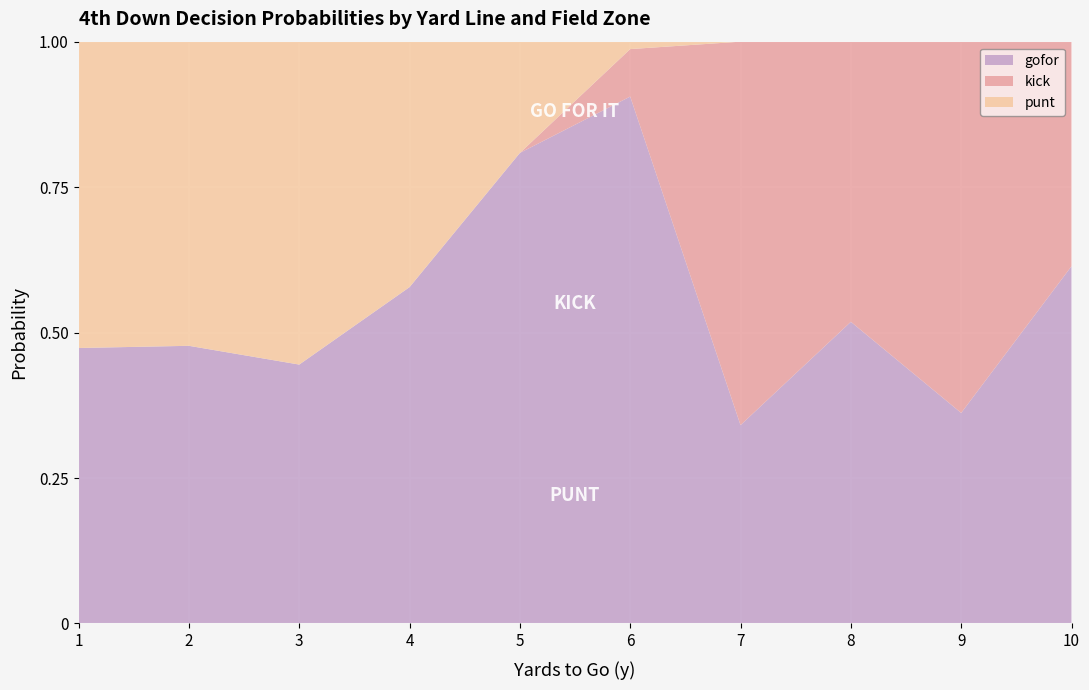

What is the total value across all series at 10?

1.0